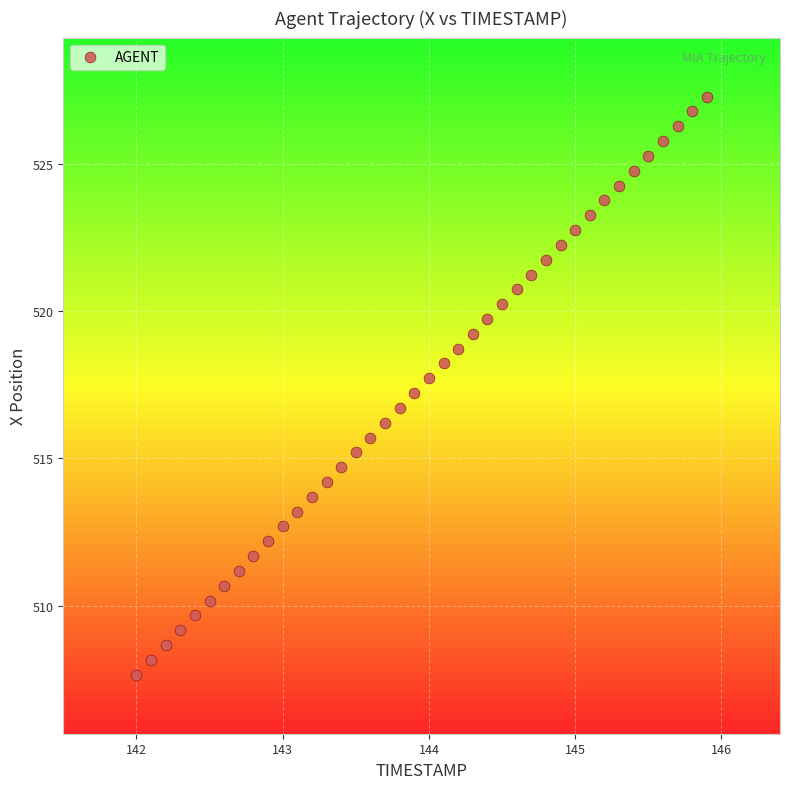

What is the range of X values (max minus min)?

3.9